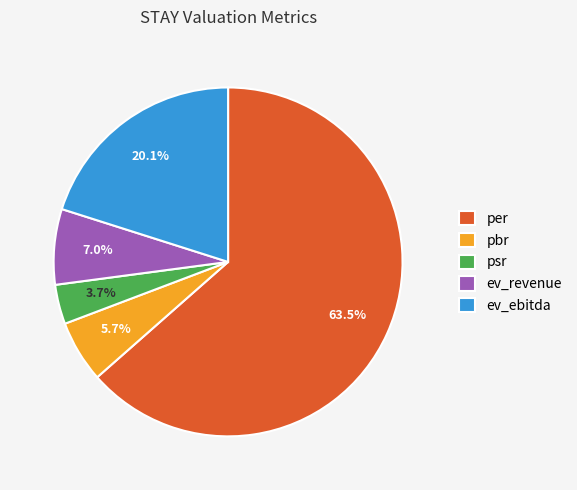

Do per and pbr together represent more than half of the pie?

Yes